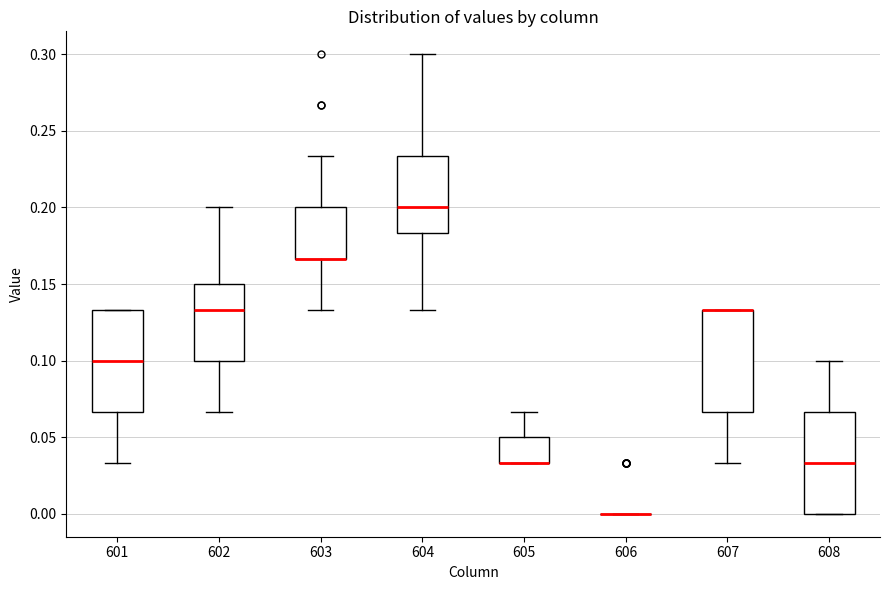

Reading left to right, read every box against the y-axis: the position of its median line, the range the box covers, and the ends of its whiskers. The values are not printed on the chart, so give them approximately, as read against the axis.

601: median 0.100, box 0.065 to 0.135, whiskers 0.035 to 0.135
602: median 0.135, box 0.100 to 0.150, whiskers 0.065 to 0.200
603: median 0.165 (drawn on the box's lower edge), box 0.165 to 0.200, whiskers 0.135 to 0.235
604: median 0.200, box 0.185 to 0.235, whiskers 0.135 to 0.300
605: median 0.035 (drawn on the box's lower edge), box 0.035 to 0.050, whiskers 0.035 to 0.065
606: box collapsed to a line at 0.000, whiskers 0.000 to 0.000
607: median 0.135 (drawn on the box's upper edge), box 0.065 to 0.135, whiskers 0.035 to 0.135
608: median 0.035, box 0.000 to 0.065, whiskers 0.000 to 0.100